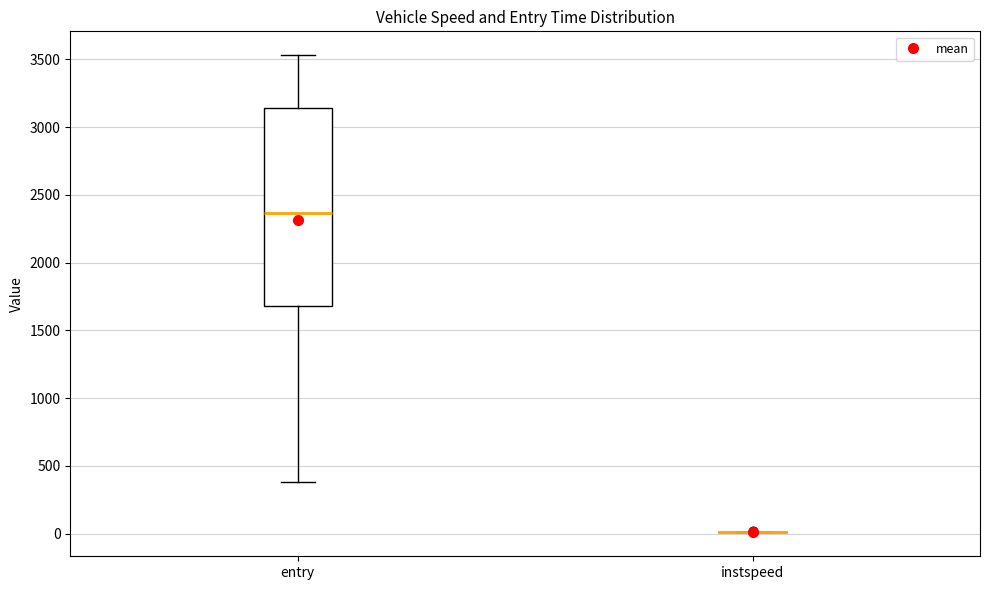

Comparing the boxes themselves (not the whiskers), which one is the tallest?

entry